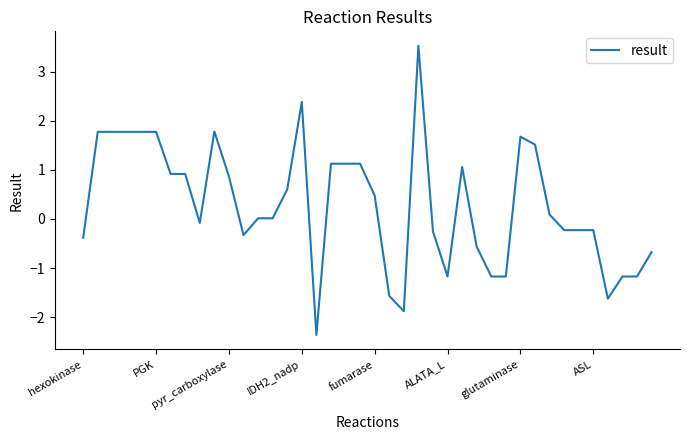

Does the chart have visible grid lines?

No